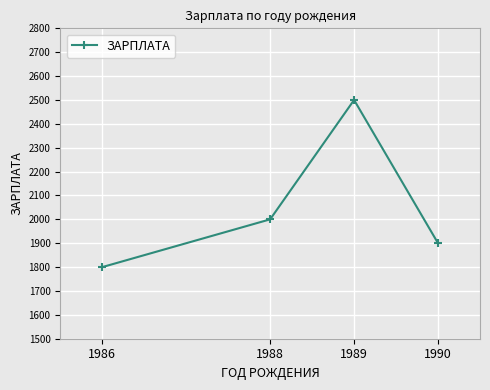

How many lines are shown in the chart?

1